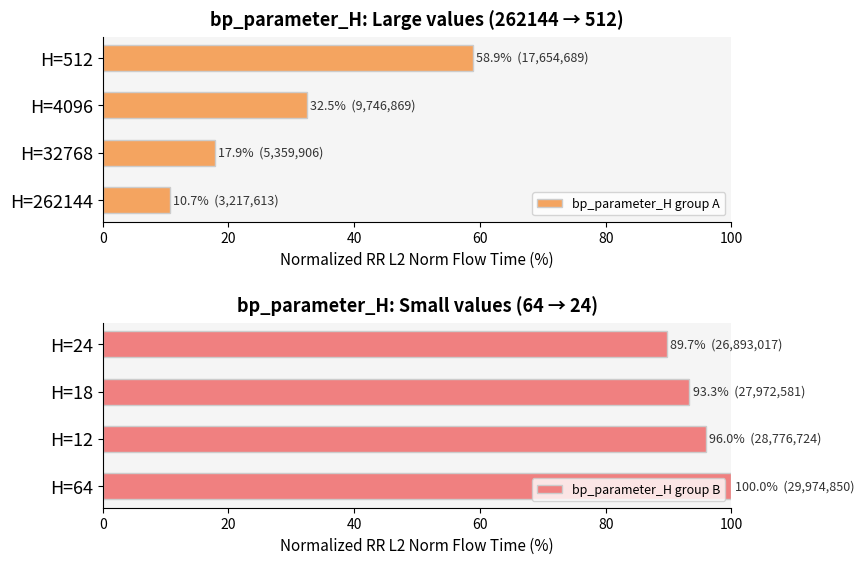

What is the difference between the second highest and second lowest values in the bp_parameter_H group A series?

14.6